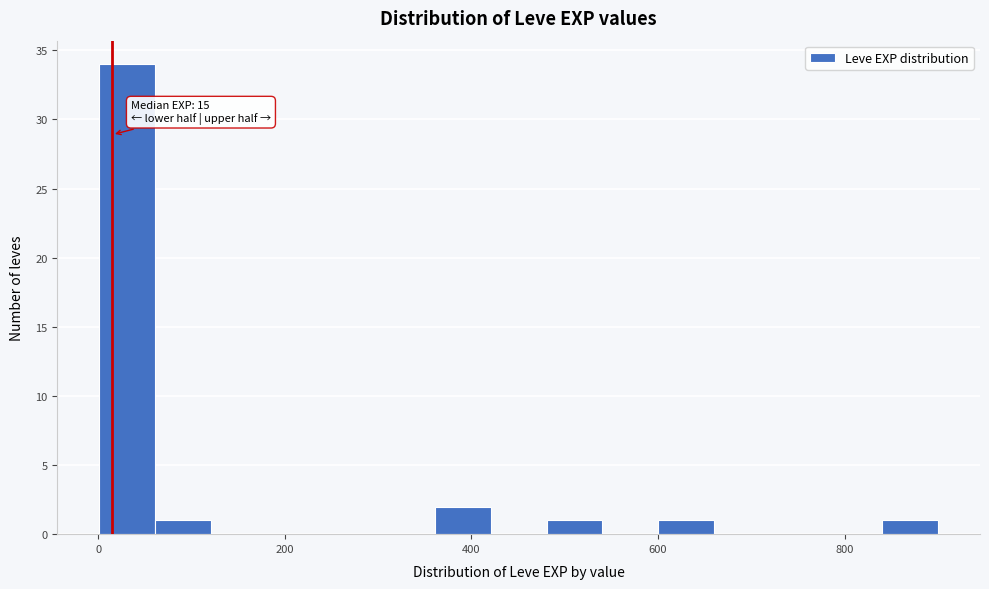

Read against the x-axis, roughly where is the centre of the tallest bar?

40